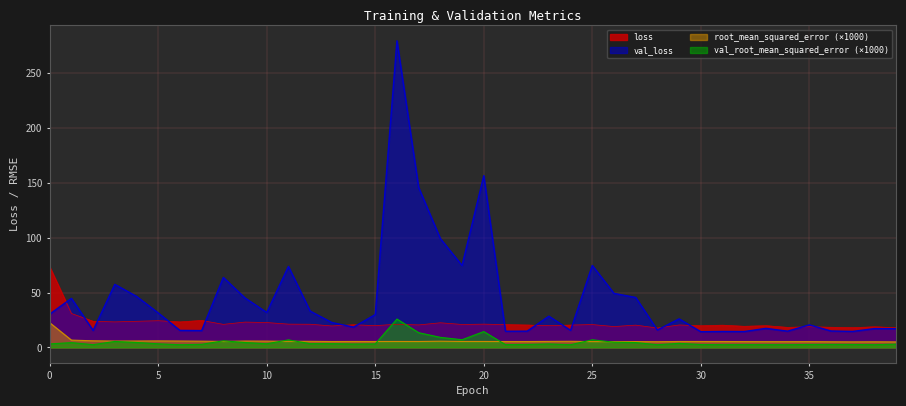

List the labels in order of root_mean_squared_error value, smallest first.

39, 37, 38, 36, 28, 26, 34, 33, 35, 32, 25, 27, 22, 21, 13, 31, 17, 15, 30, 29, 20, 14, 19, 16, 8, 23, 12, 11, 24, 18, 7, 10, 3, 9, 6, 4, 5, 2, 1, 0